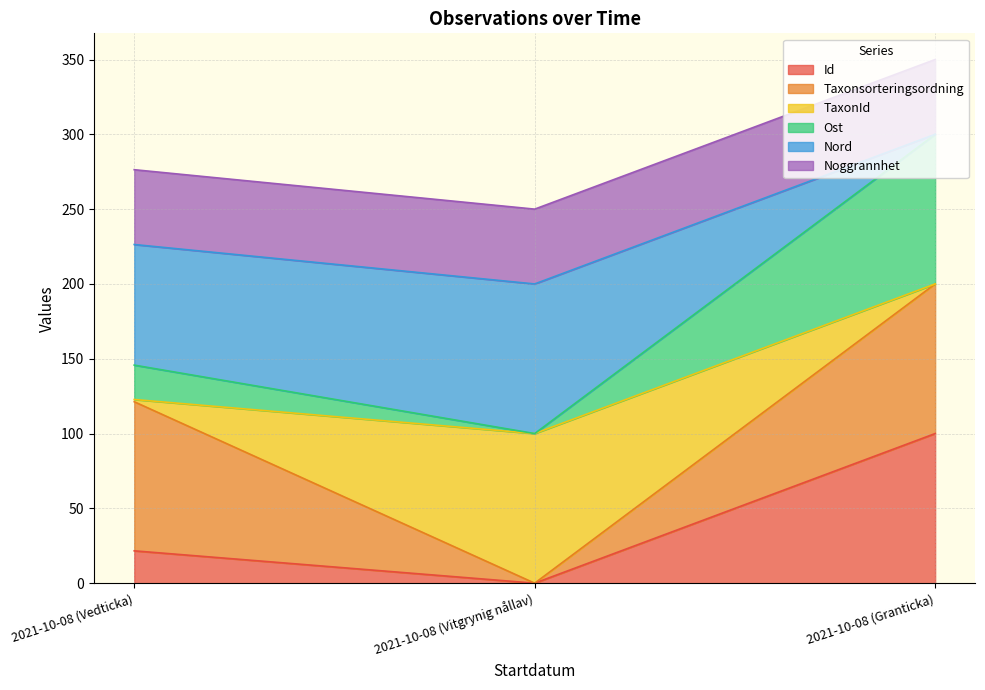

What is the total value across all series at 2021-10-08 (Vedticka)?

276.4